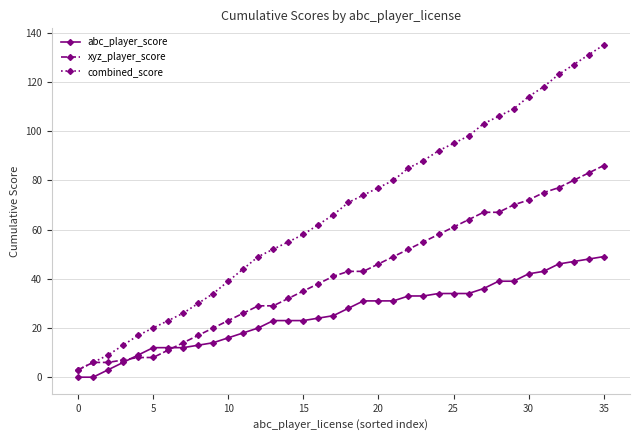

True or false: abc_player_score and combined_score cross at least once.

False